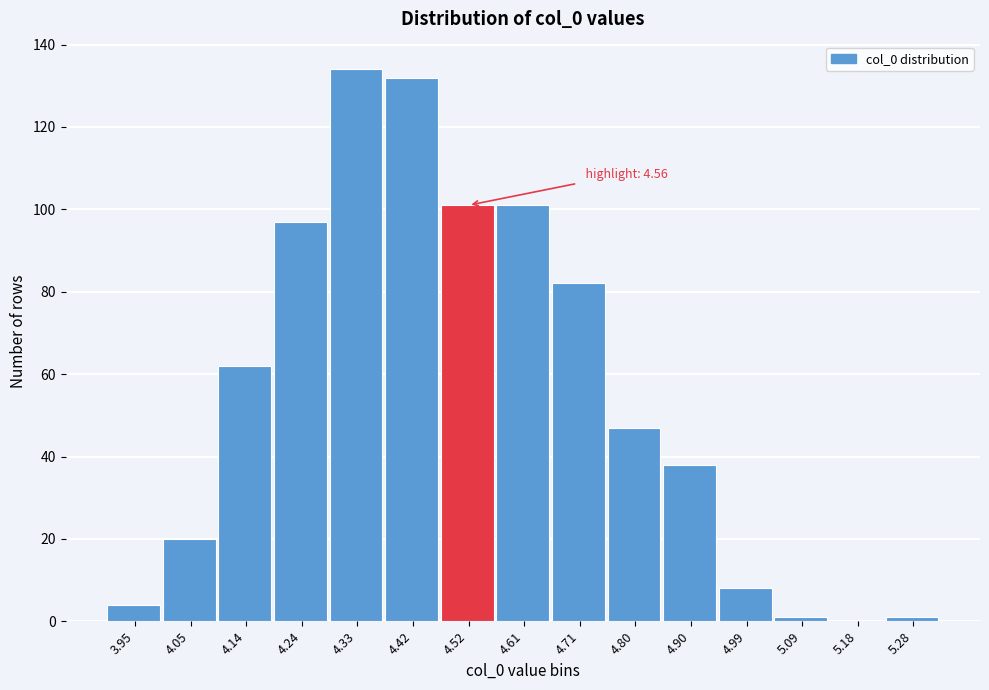

Reading left to right, transcribe all the data shown in this chart.

3.95=4	4.05=20	4.14=62	4.24=97	4.33=134	4.42=132	4.52=101	4.61=101	4.71=82	4.80=47	4.90=38	4.99=8	5.09=1	5.18=0	5.28=1